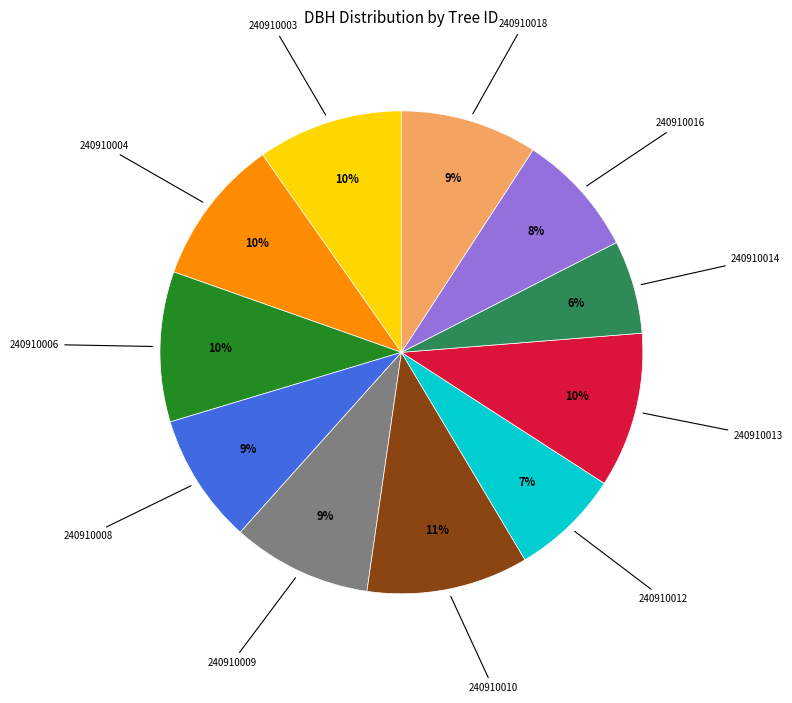

To the nearest percent, what is the difference between the largest and smallest slice percentages?

5%